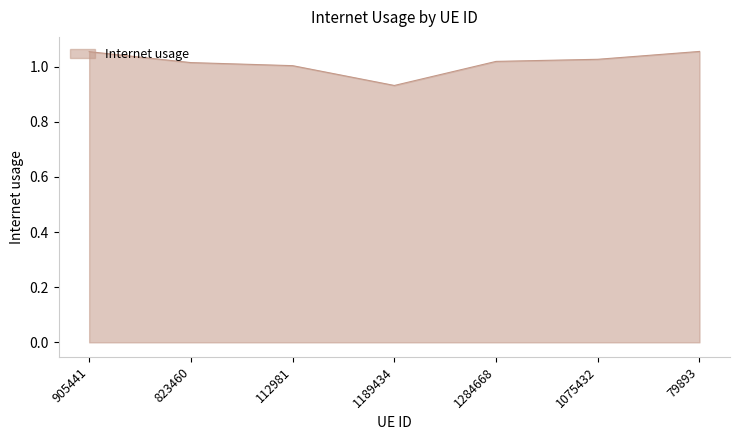

The value at 1189434 is 1.4. True or false?

False